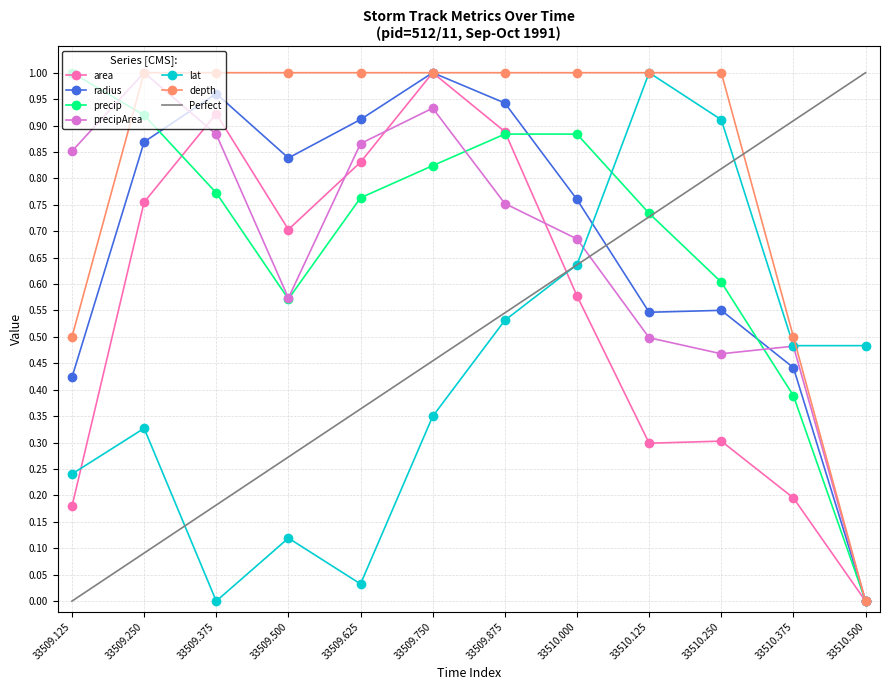

How many interior local valleys does the precipArea series have?

2